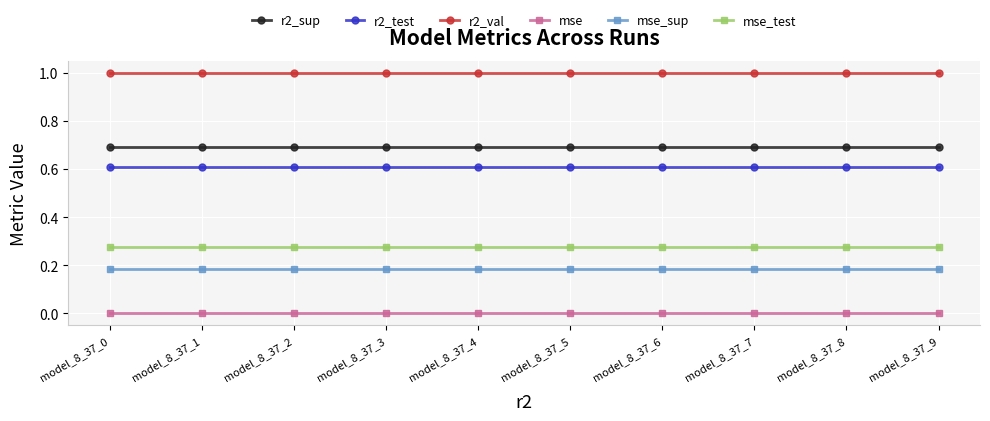

What is the maximum value shown in the chart?

1.0